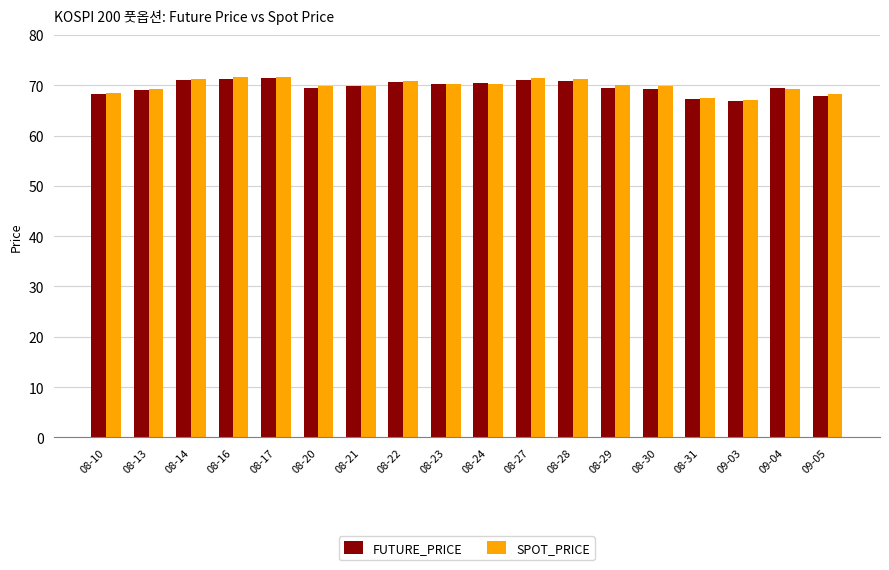

What is the value of the FUTURE_PRICE bar at the 7th from the left?

69.8